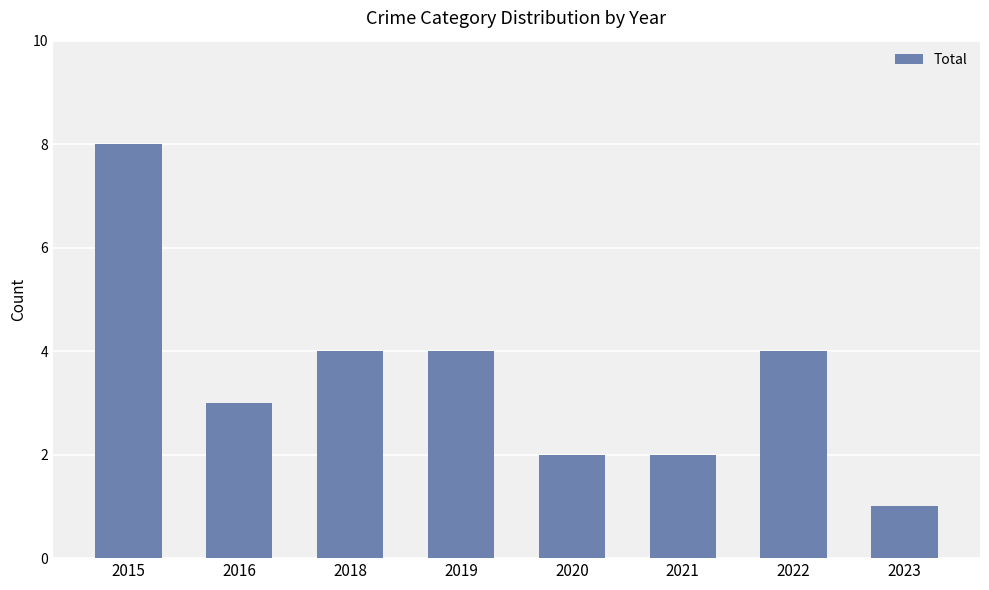

How many series are shown in this chart?

1